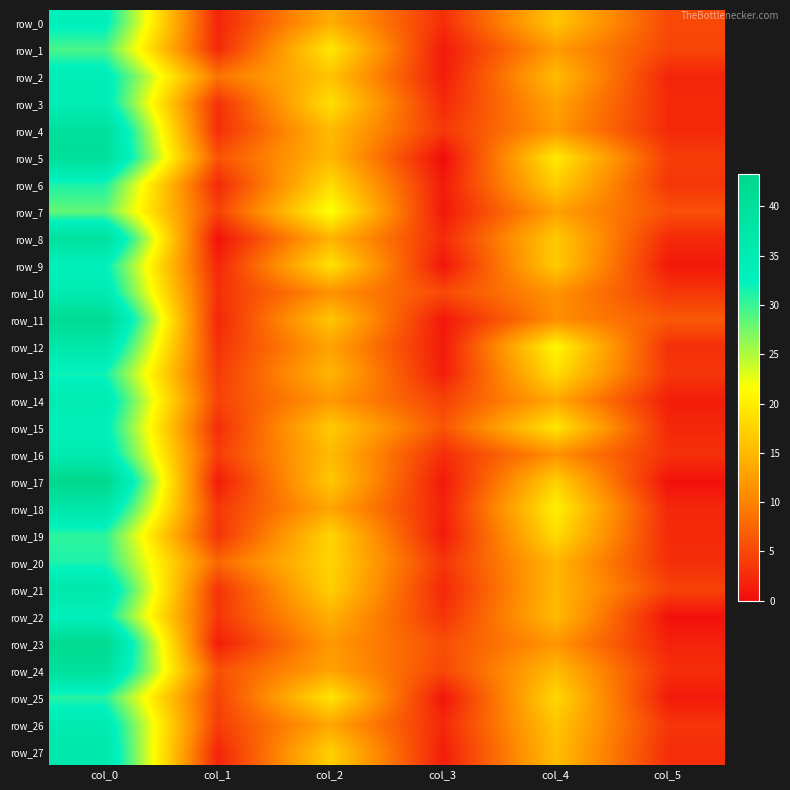

Which category has the lowest value in the row_17 series?

col_5